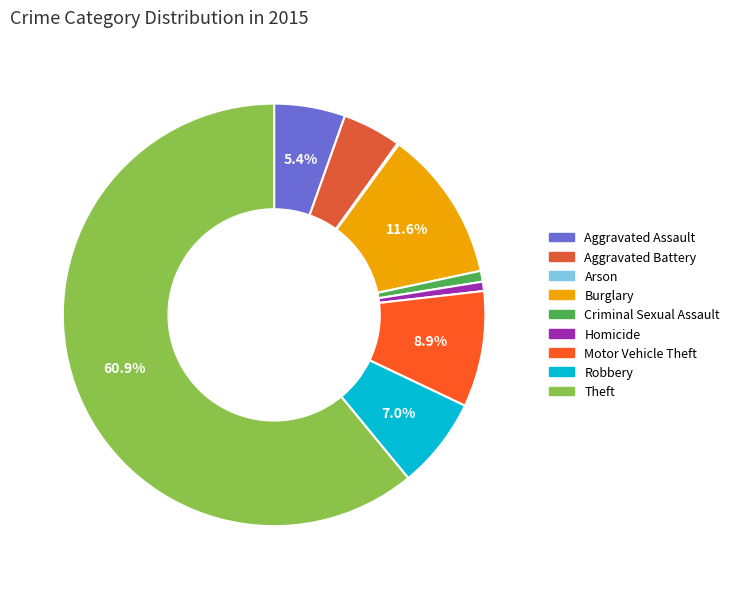

To the nearest percent, what is the average slice percentage?

11%